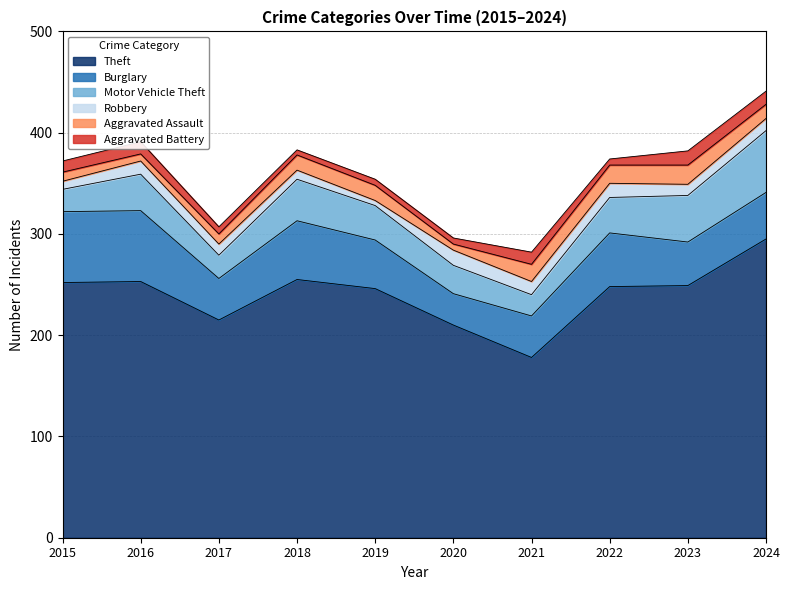

Count the Aggravated Battery values in the range 6 to 12.

7